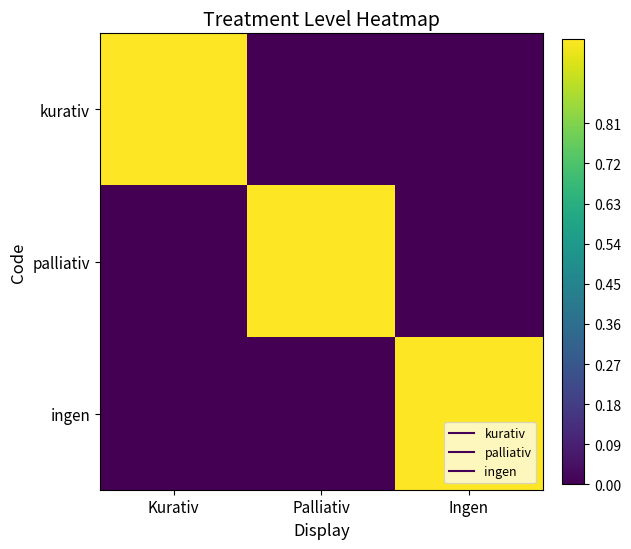

Which series has the widest spread of values?

kurativ